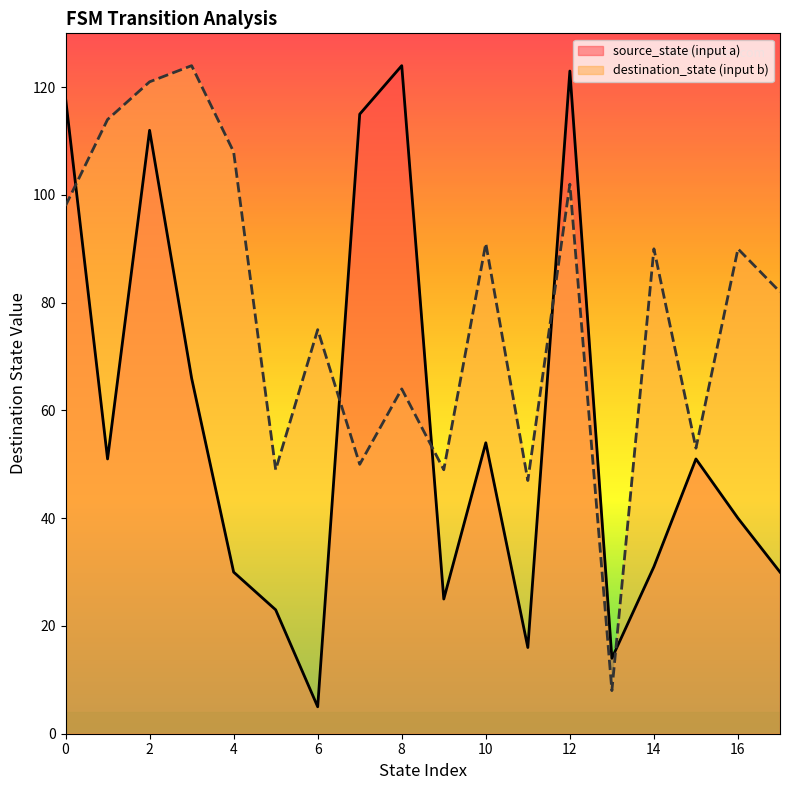

What is the maximum value for destination_state (input b)?

124